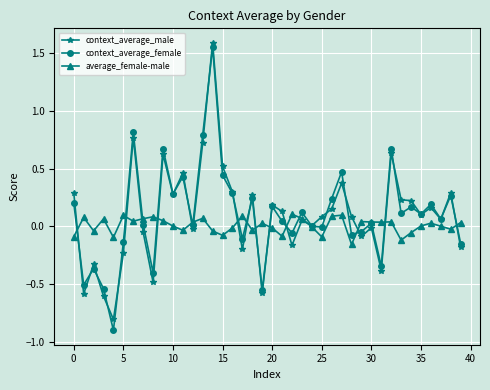

What is the greatest value displayed?

1.6